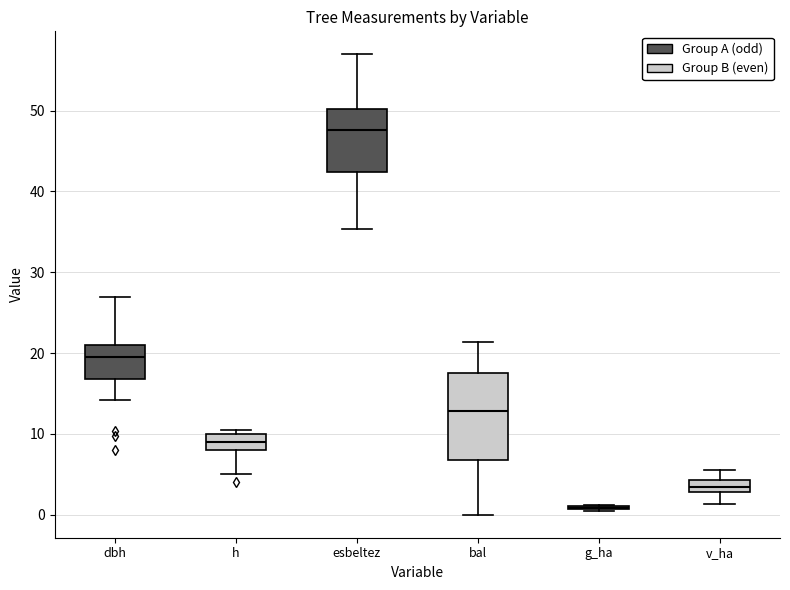

Where does the upper whisker of the box for dbh end on the y-axis? The values are not printed on the chart, so give them approximately, as read against the axis.

27